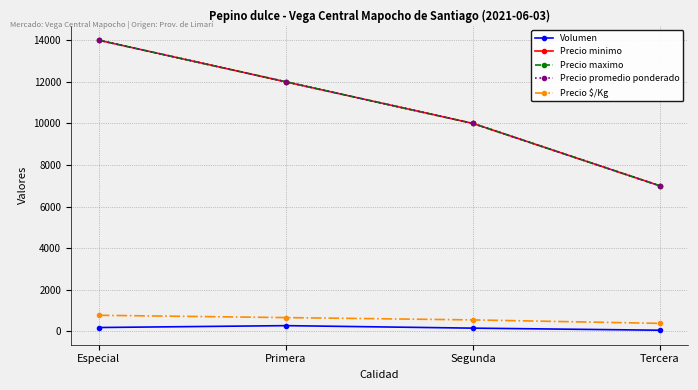

How many lines are shown in the chart?

5